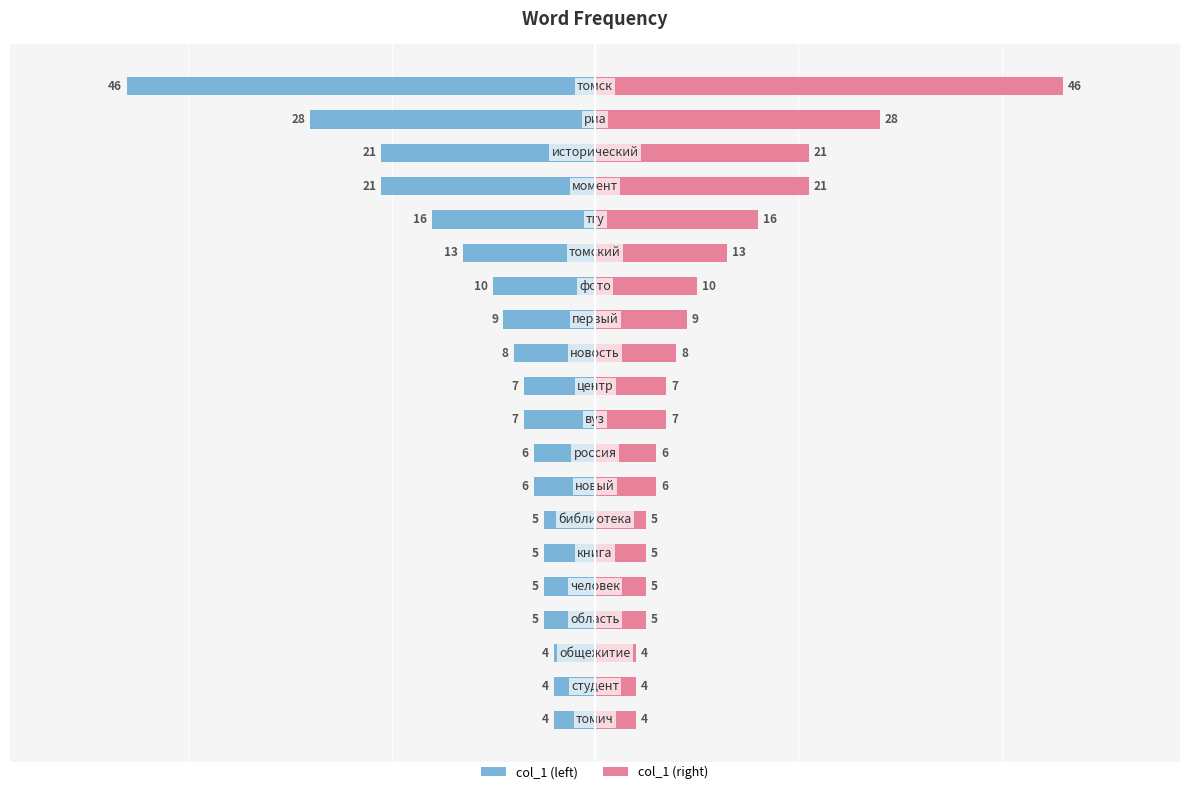

What is the value of the col_1 (left) bar at the 14th from the left?

-5